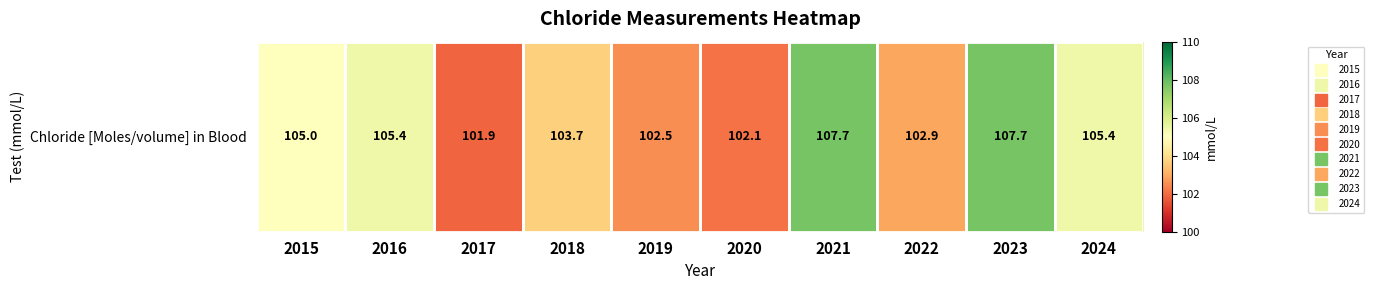

The chart shows a value of 44.3 at 2023. True or false?

False